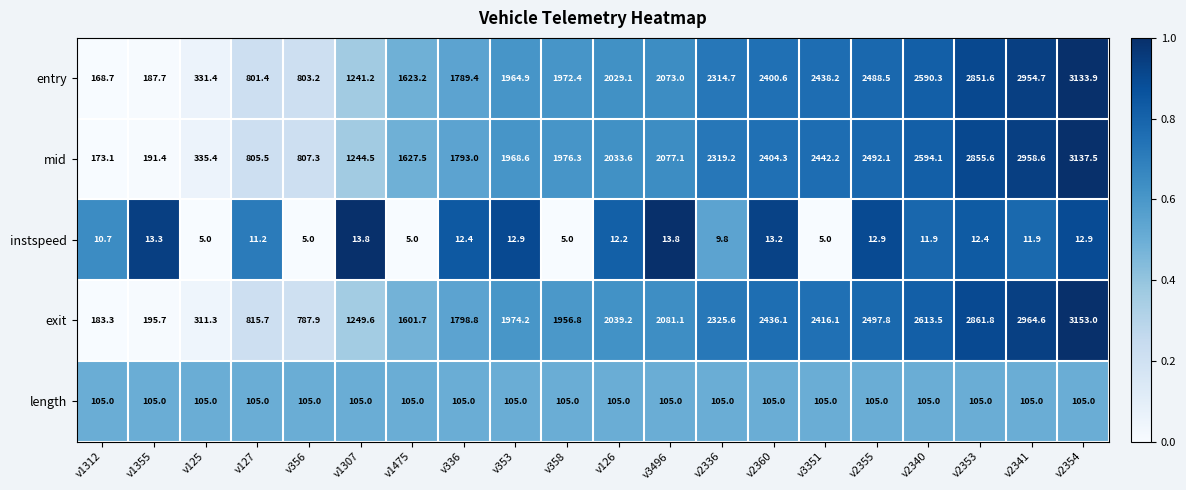

List the series in order of their peak value, highest first.

exit, mid, entry, length, instspeed